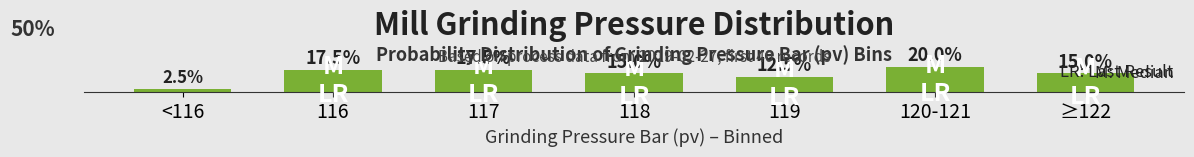

Between 119 and 120-121, which is larger?

120-121